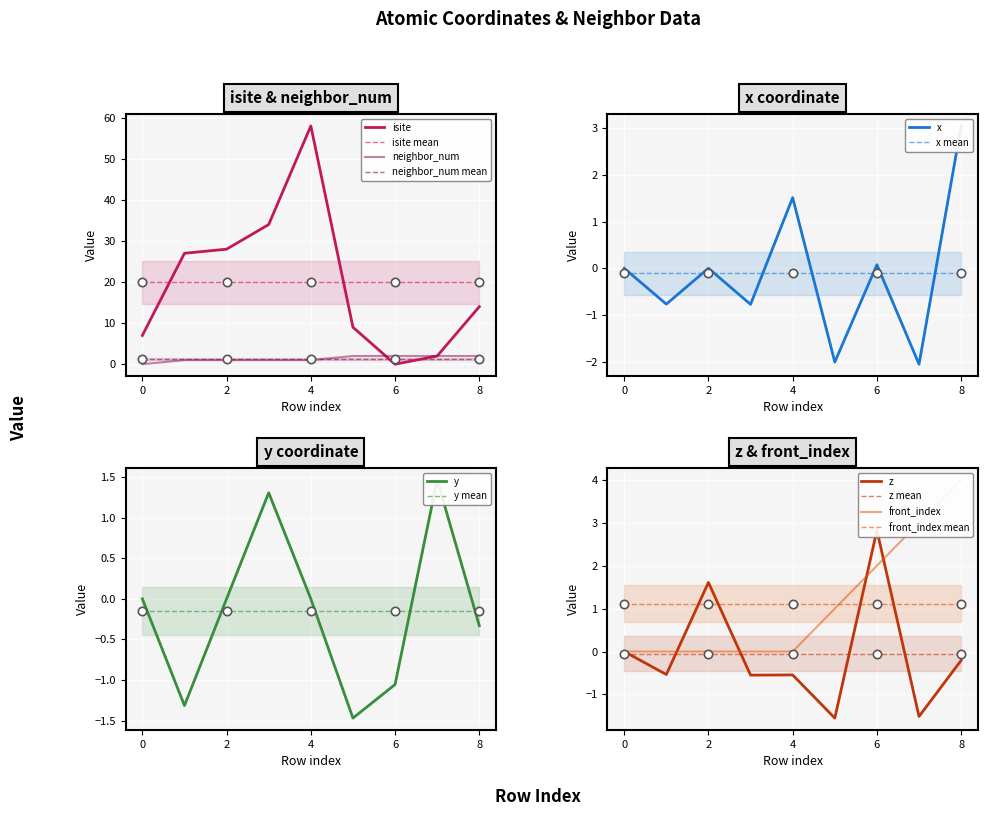

What are all the series names shown in the legend?

isite, y, z, x, neighbor_num, front_index